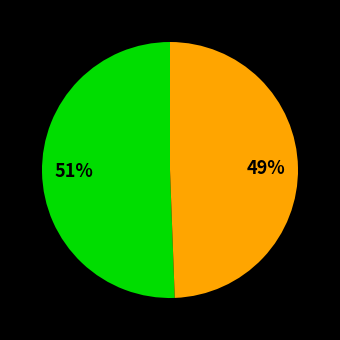

To the nearest percent, what is the average slice percentage?

50%